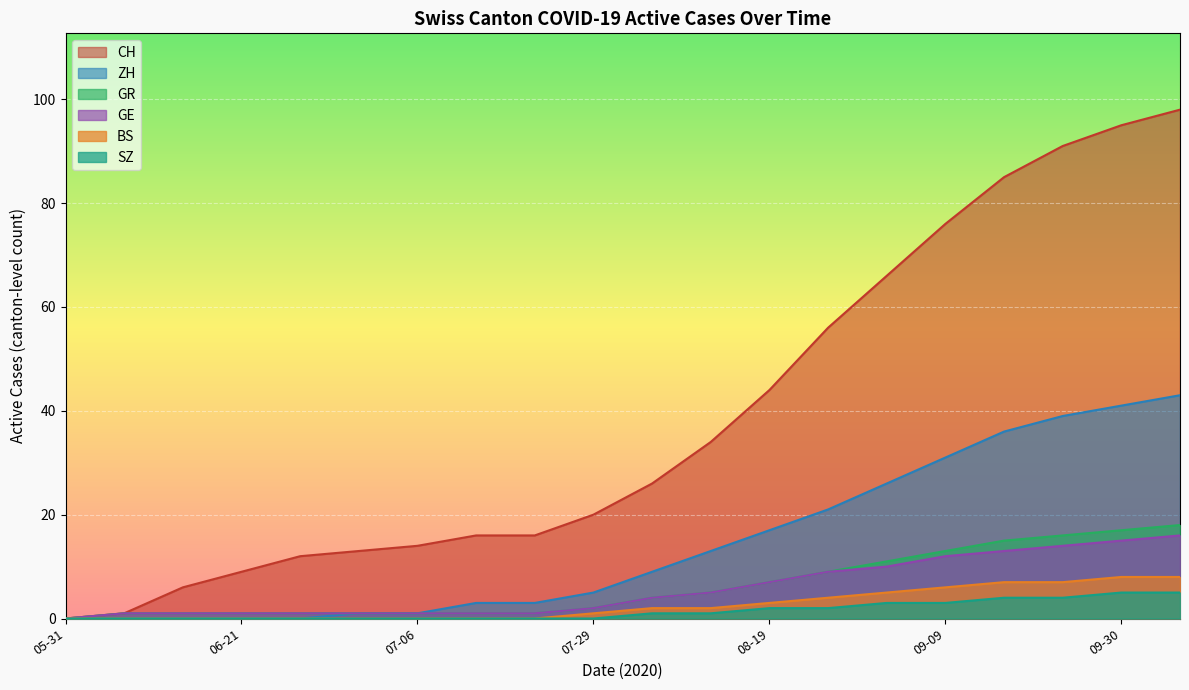

At how many categories does at least one series exceed 57?

6